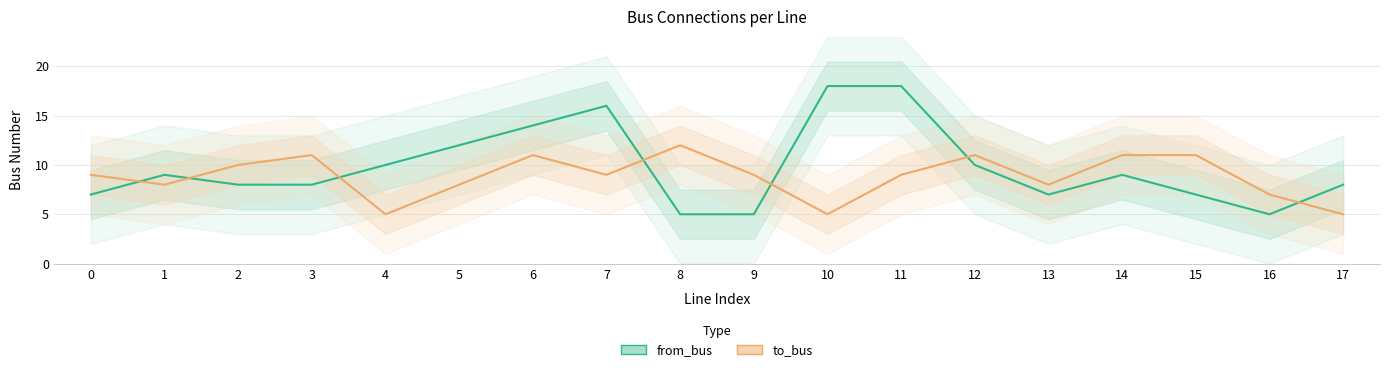

Is it true that from_bus equals 5 at 15?

False